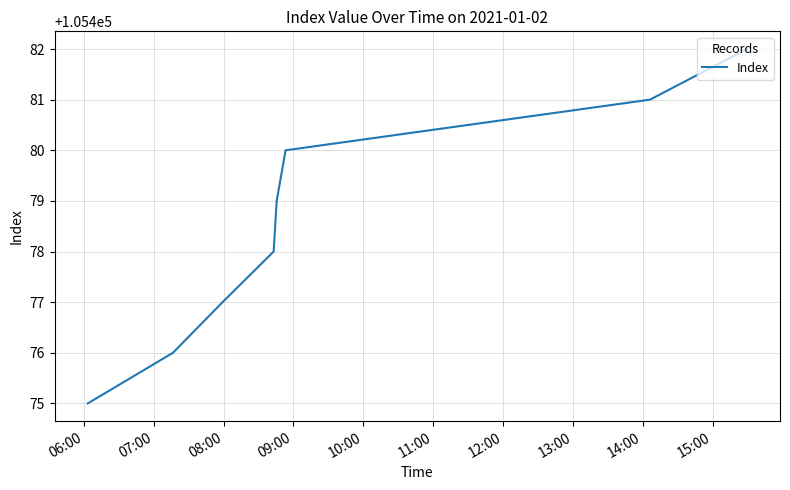

What is the greatest value displayed?

105482